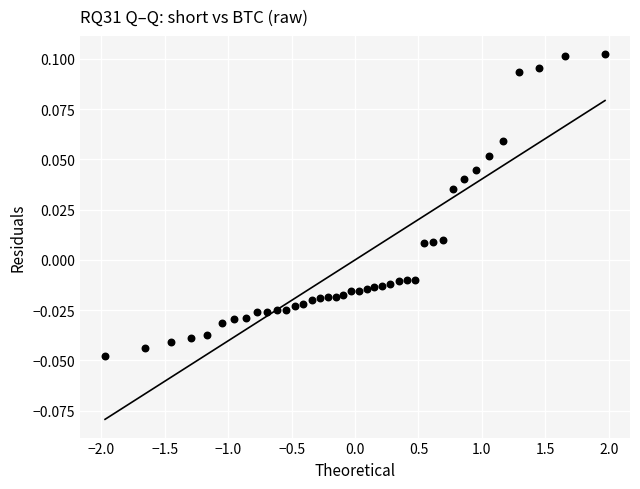

What is the range of X values (max minus min)?

3.9